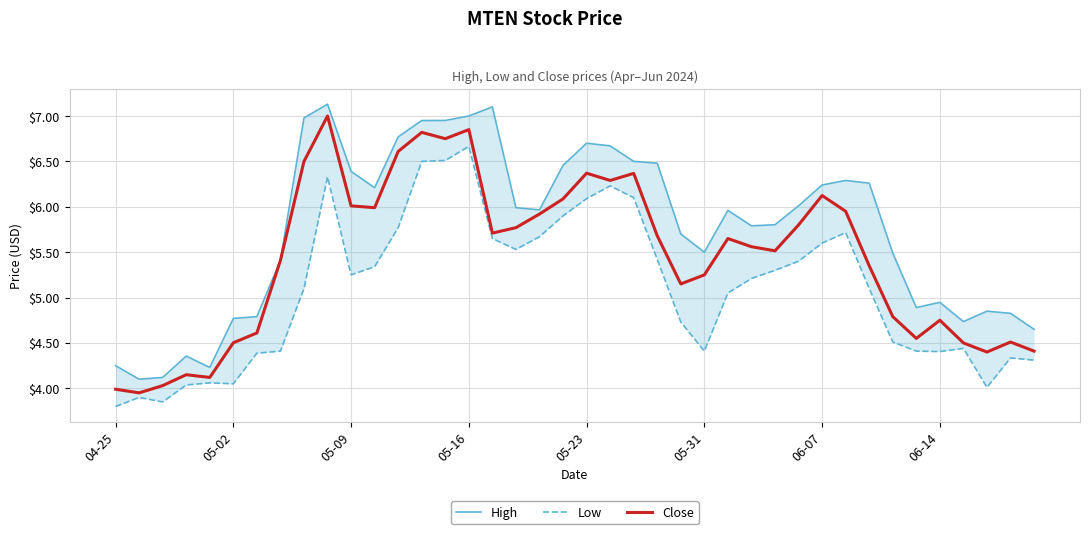

True or false: Low has a value of 3.3 at 32.

False